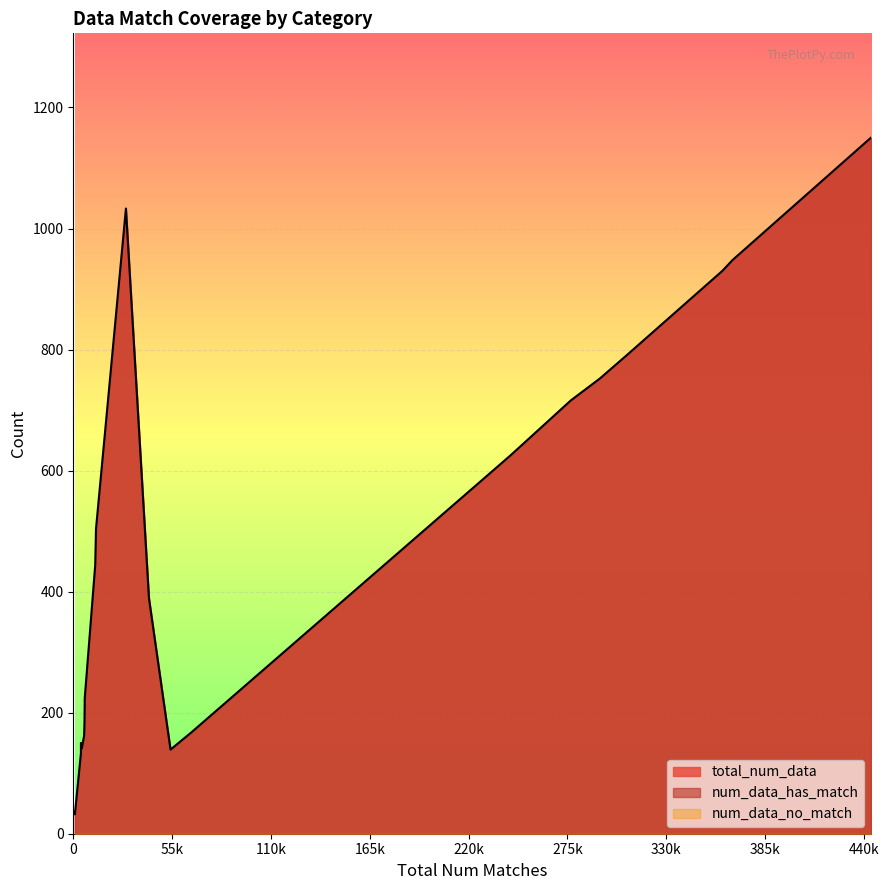

Reading left to right, list all the values displayed in this chart.

total_num_data: H3K14ac=752	H3K4me1=793	tf_2=184	mouse_2=36	H3K4me3=1150	prom_300_all=389	mouse_1=504	prom_core_all=1033	H3K36me3=716	mouse_4=444	tf_3=224	H4=139	H3K9ac=625	H4ac=930	mouse_0=150	tf_0=162	H3K4me2=948	tf_4=133	tf_1=141	mouse_3=32	H3=167
num_data_has_match: H3K14ac=752	H3K4me1=793	tf_2=184	mouse_2=36	H3K4me3=1150	prom_300_all=389	mouse_1=504	prom_core_all=1033	H3K36me3=716	mouse_4=444	tf_3=224	H4=139	H3K9ac=625	H4ac=930	mouse_0=150	tf_0=162	H3K4me2=948	tf_4=133	tf_1=141	mouse_3=32	H3=167
num_data_no_match: H3K14ac=0	H3K4me1=0	tf_2=0	mouse_2=0	H3K4me3=0	prom_300_all=0	mouse_1=0	prom_core_all=0	H3K36me3=0	mouse_4=0	tf_3=0	H4=0	H3K9ac=0	H4ac=0	mouse_0=0	tf_0=0	H3K4me2=0	tf_4=0	tf_1=0	mouse_3=0	H3=0